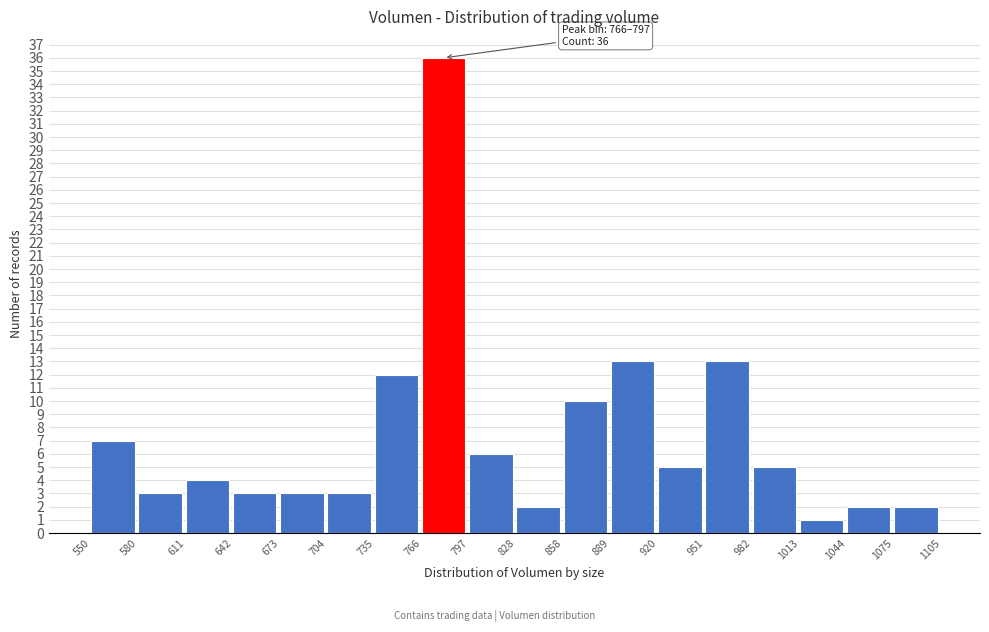

Which range on the x-axis has the tallest bar?

766 to 797